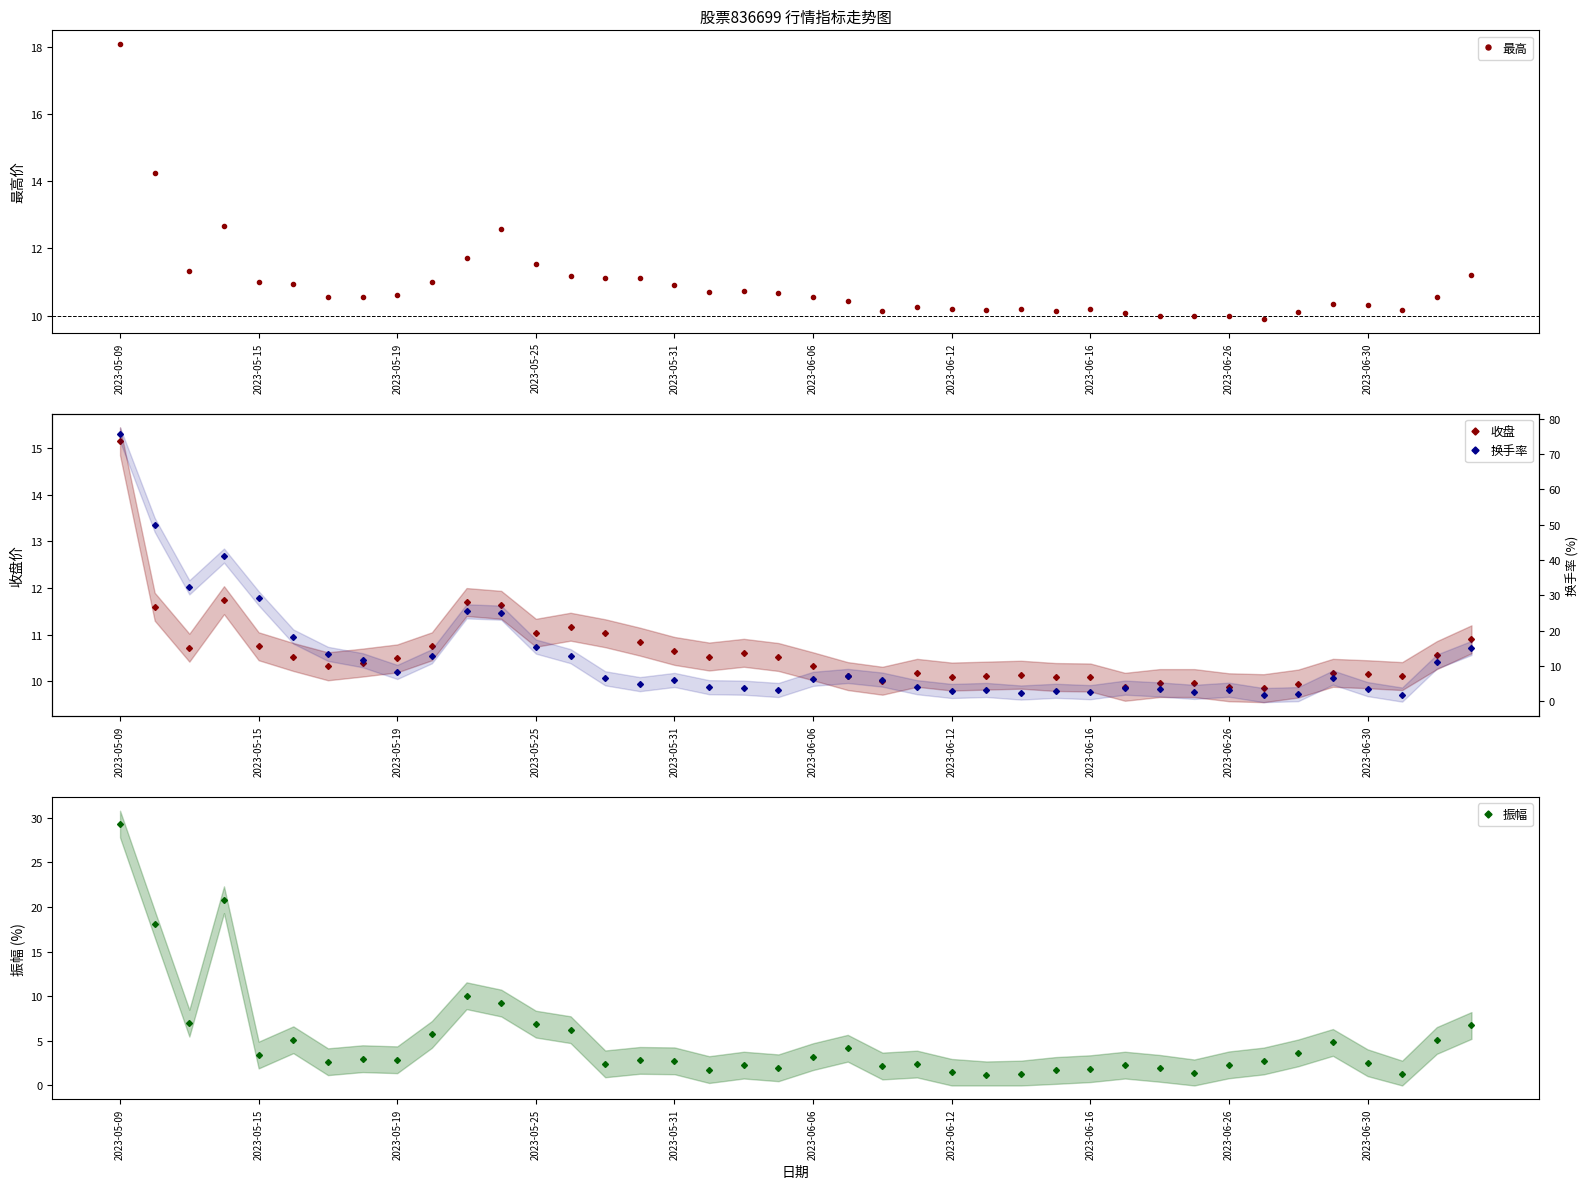

After their last crossing, which series has the higher values: 换手率 or 最高?

换手率